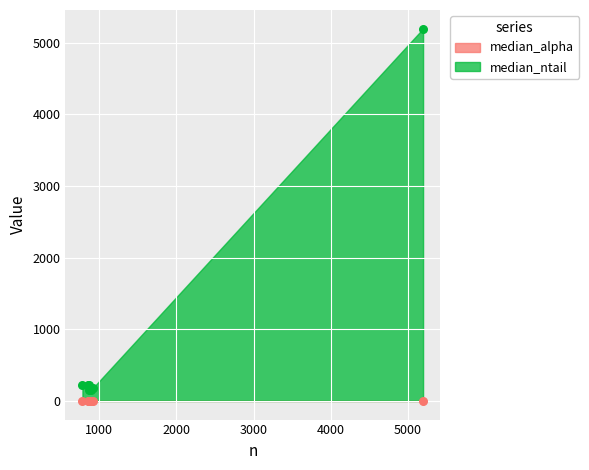

Which series contains the highest Y value?

median_ntail